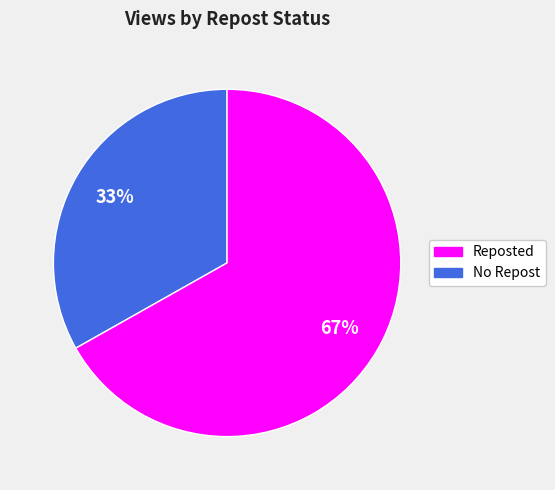

How many segments does this pie chart have?

2